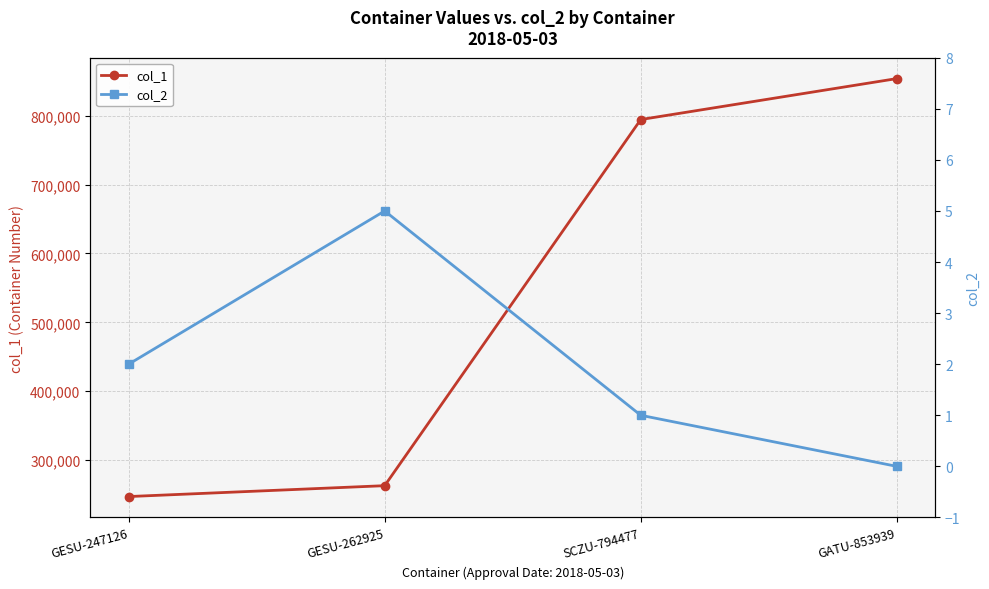

Is it true that col_2 equals 2 at SCZU-794477?

False